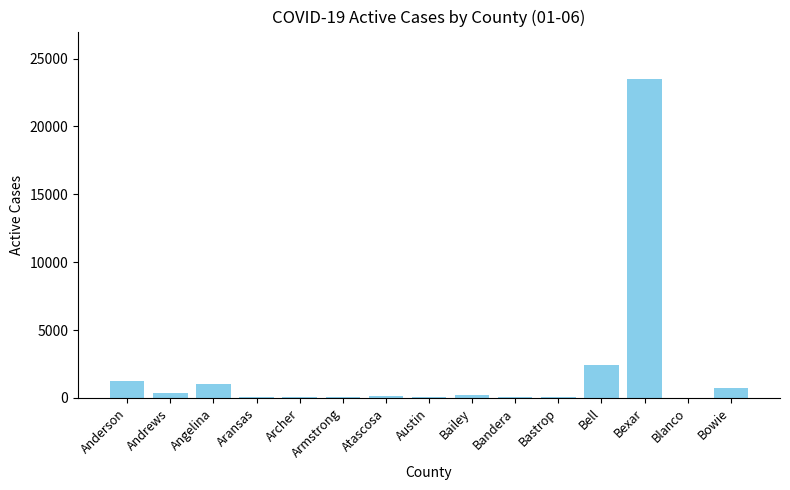

What is the sum of all values?

30140